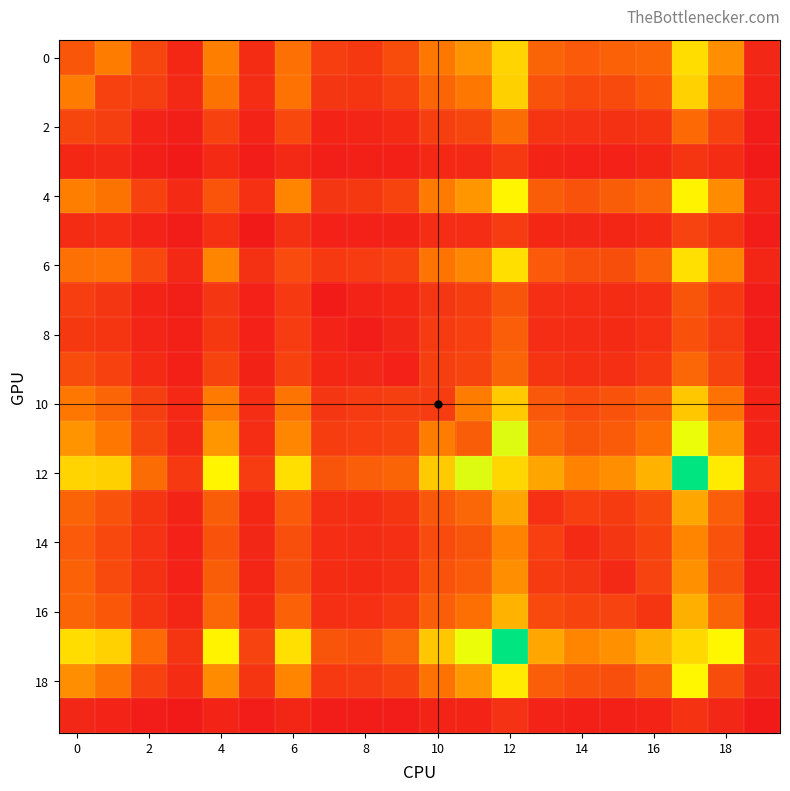

At which category is the sum across all series the highest?

17